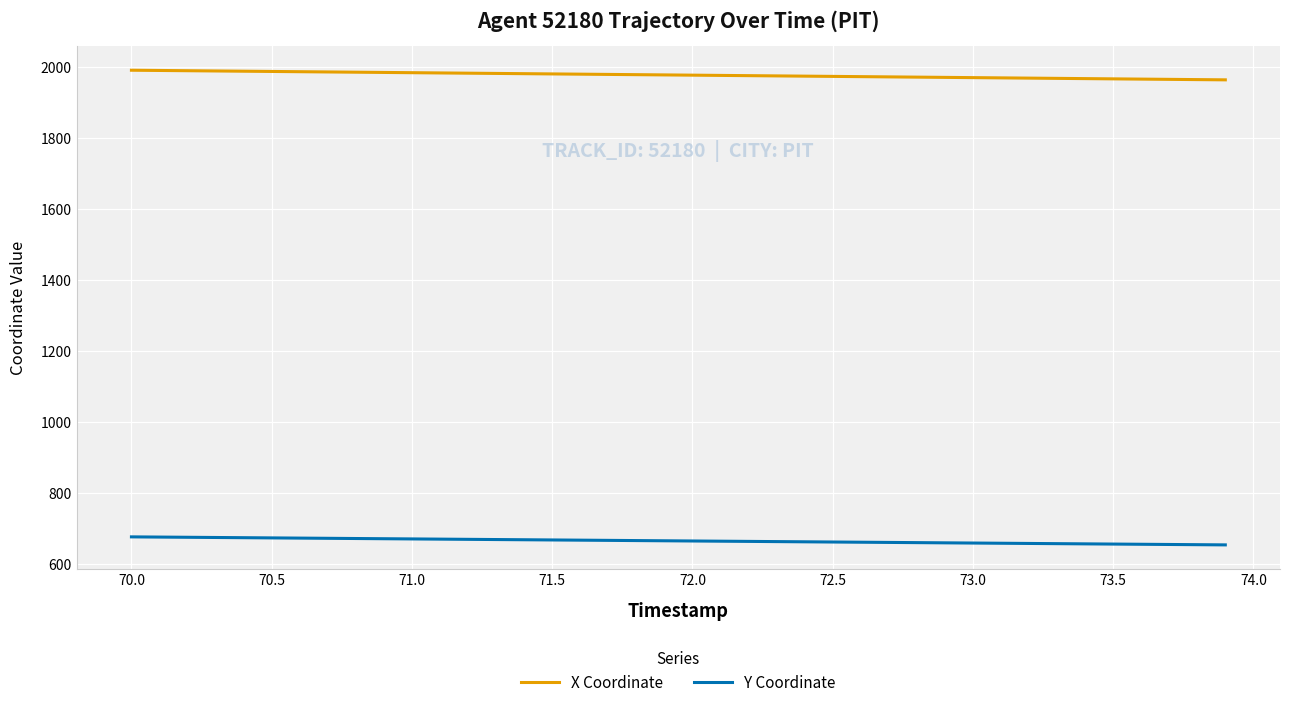

True or false: Y Coordinate and X Coordinate intersect in this chart.

False